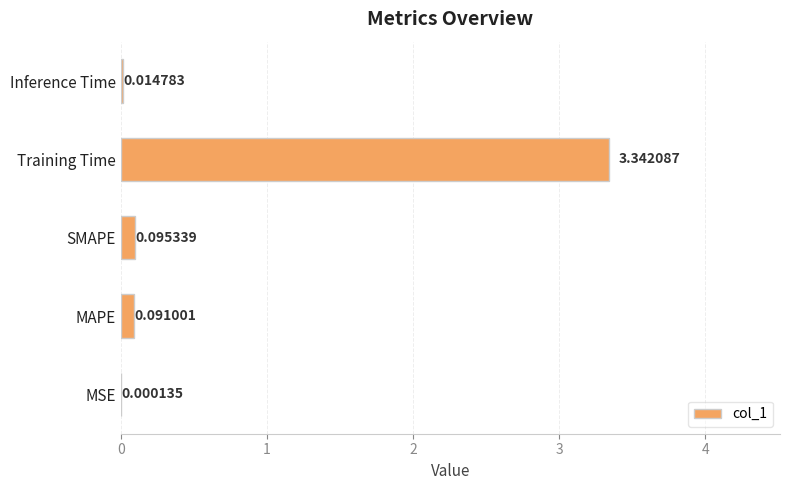

At which category does the chart reach its peak across all series?

Training Time